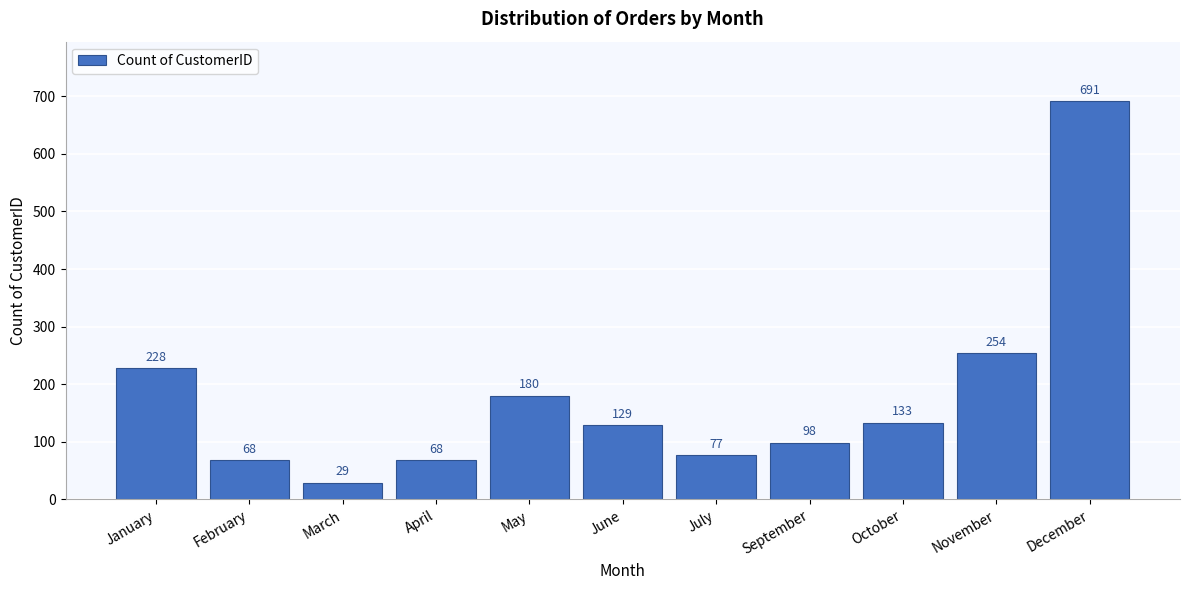

Reading left to right, list all the values displayed in this chart.

228	68	29	68	180	129	77	98	133	254	691